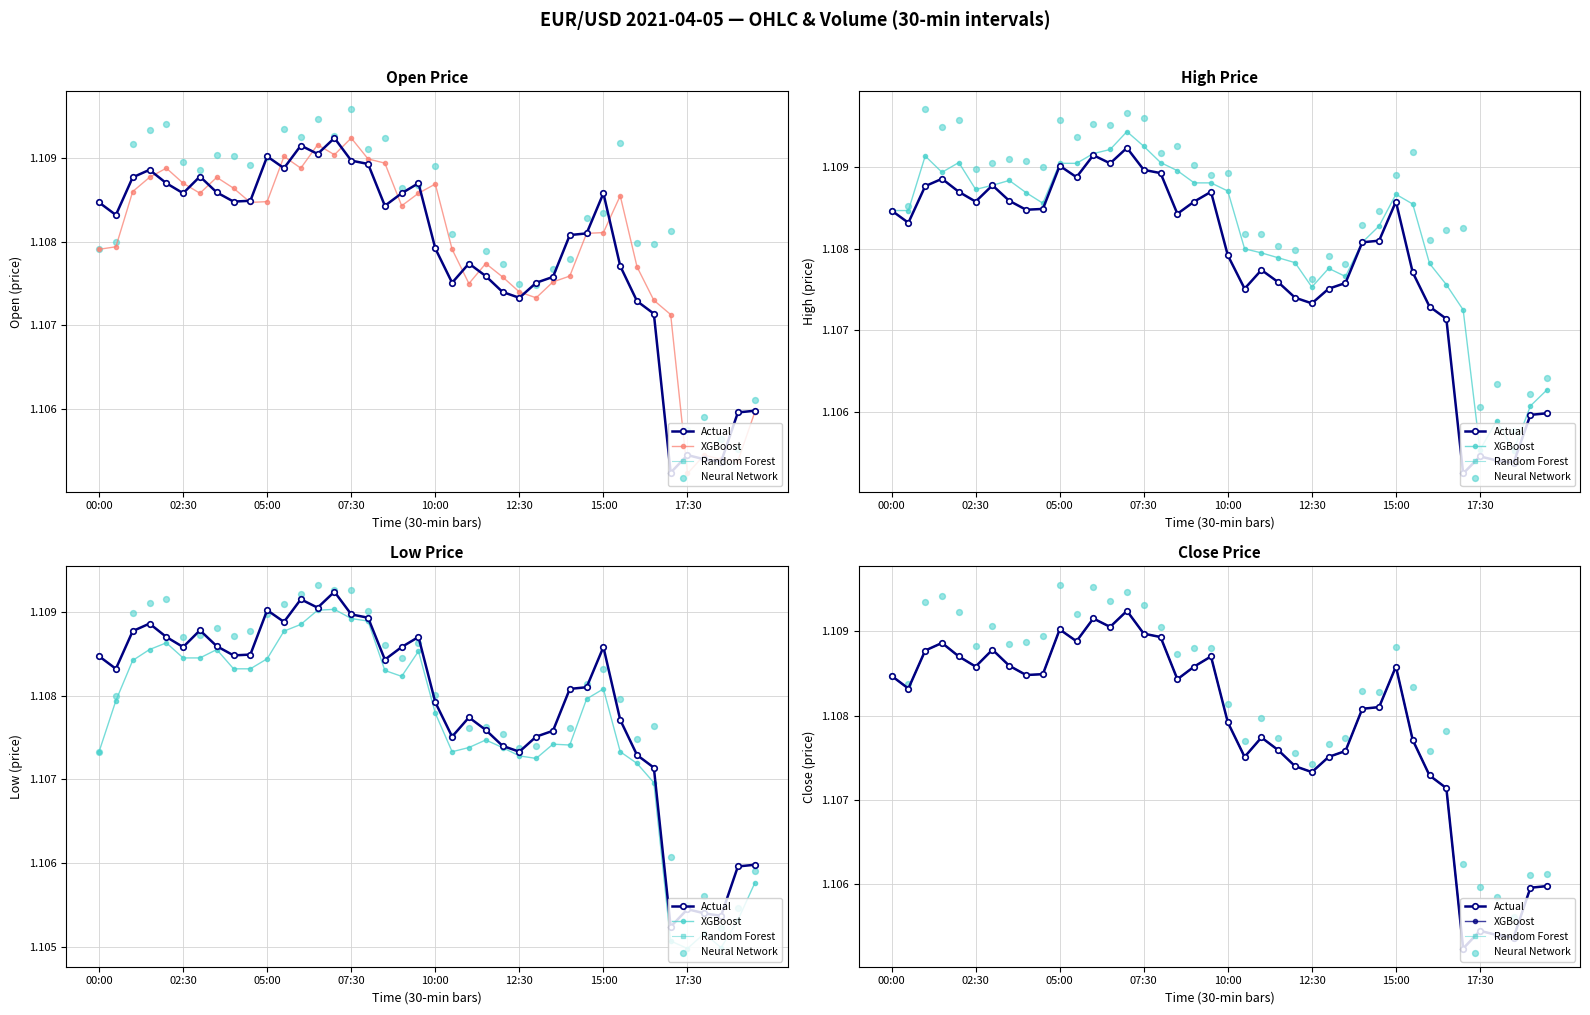

Which series has the largest total across all categories?

Neural Network